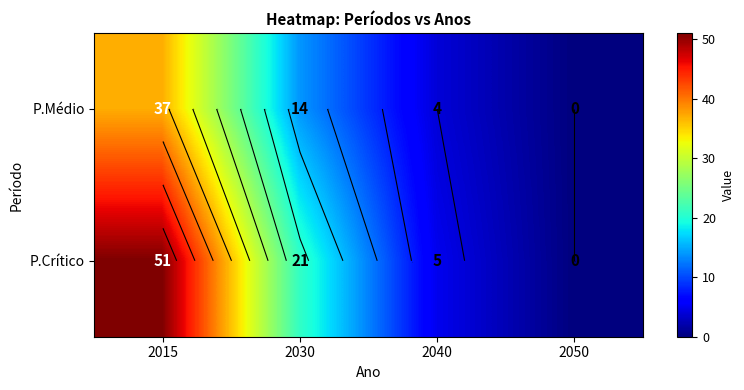

List the series in order of their peak value, lowest first.

P.Médio, P.Crítico